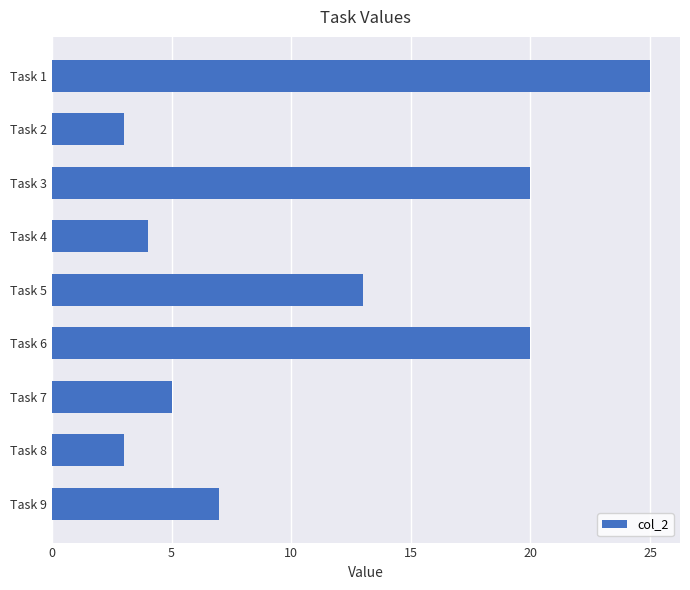

Approximately how many times larger is the value at Task 5 compared to Task 6?

0.7